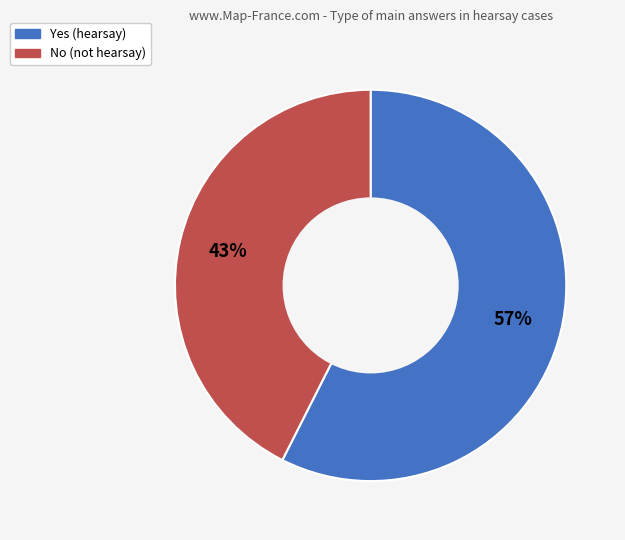

Between Yes and No, which is larger?

Yes